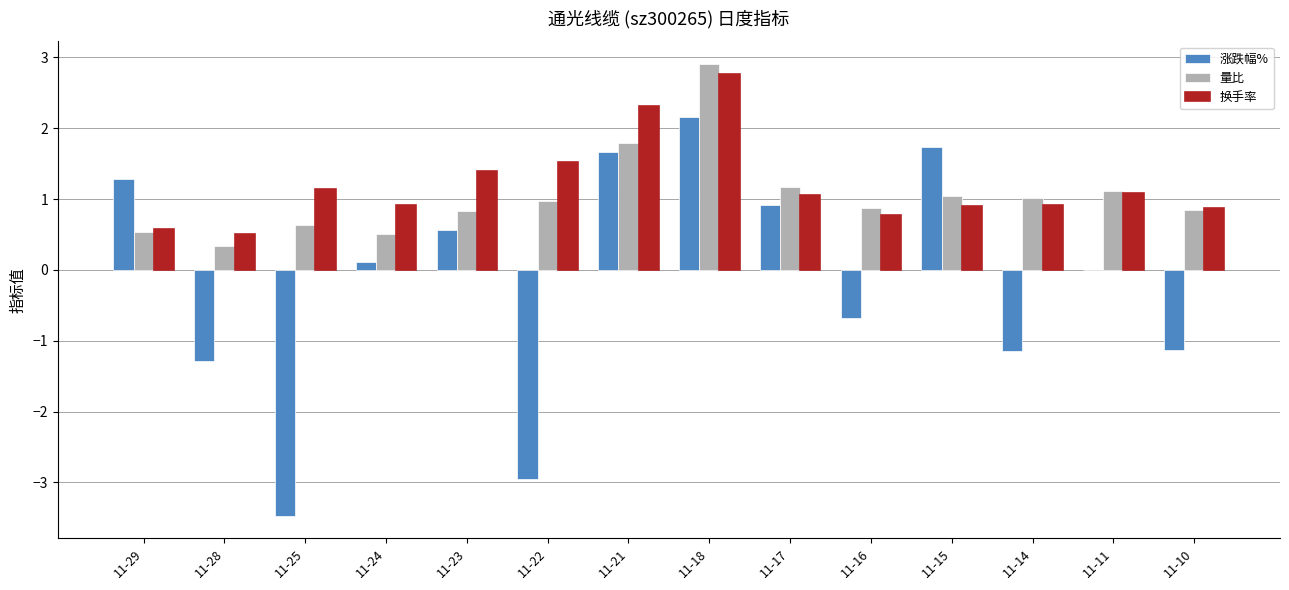

What is the sum of the 量比 values at 11-21 and 11-16?

2.7